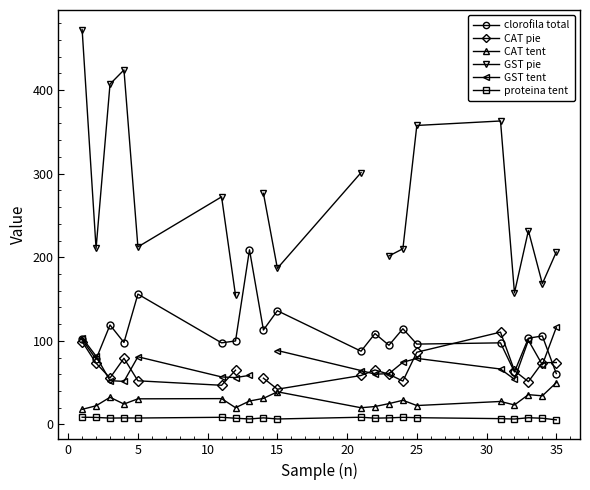

How many data points does each series have?

20